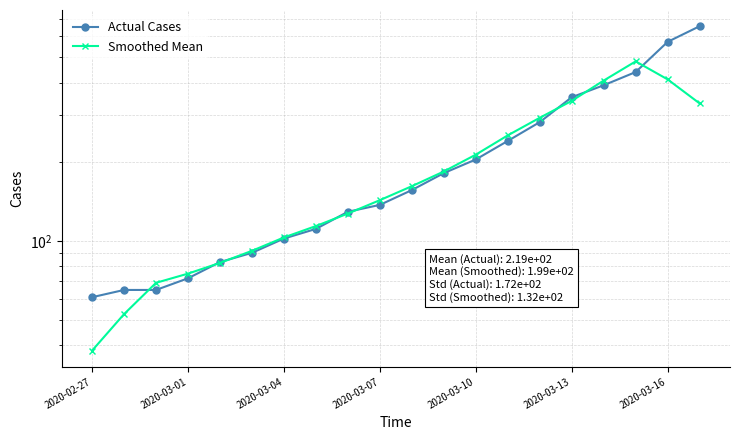

How many times do Smoothed Mean and Actual Cases cross each other?

8